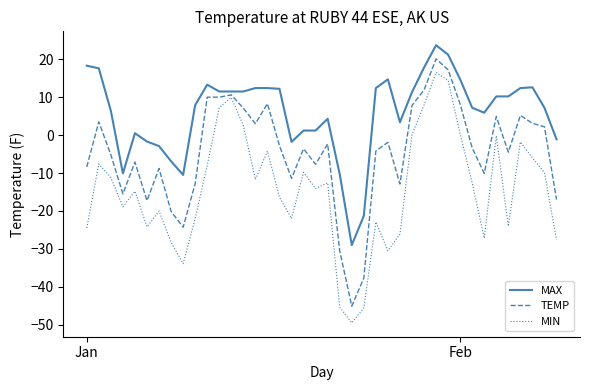

Rank the series by their maximum value, from lowest to highest.

MIN, TEMP, MAX